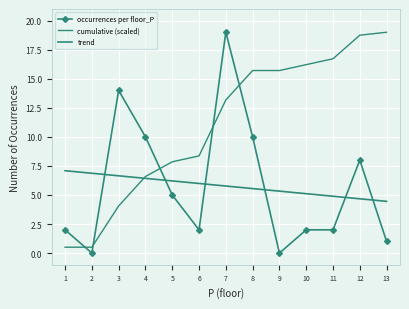

What is the value of the 12th point from the left?

8